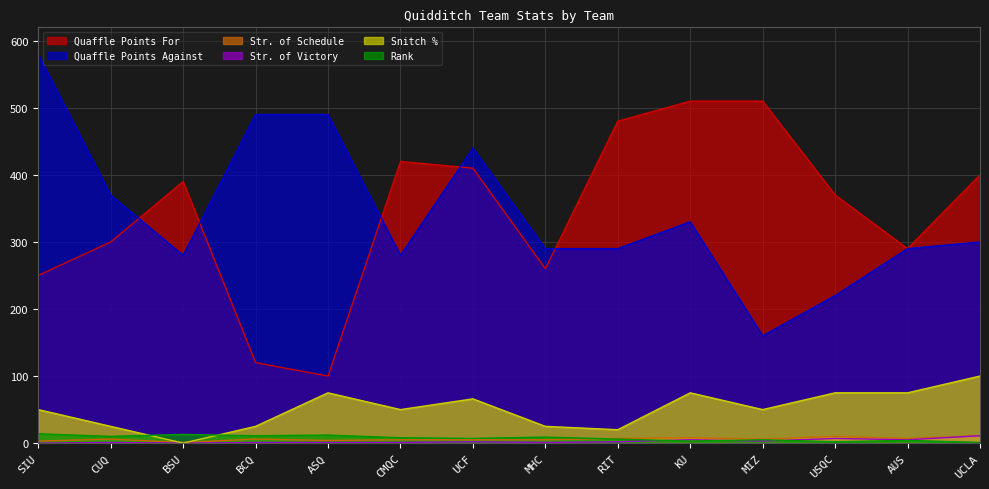

How many lines are shown in the chart?

6